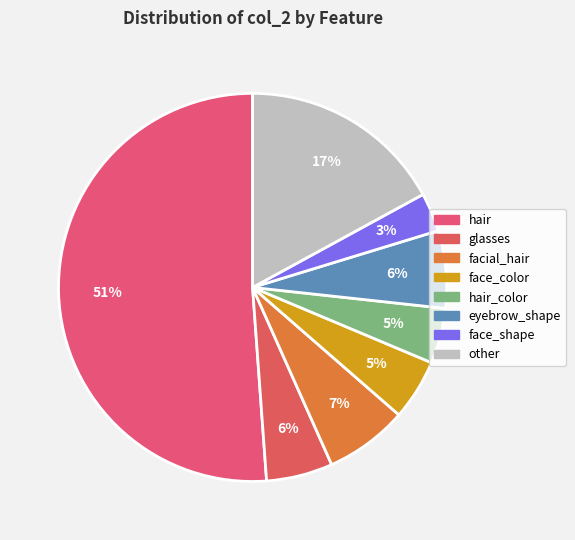

Which category accounts for the majority?

hair